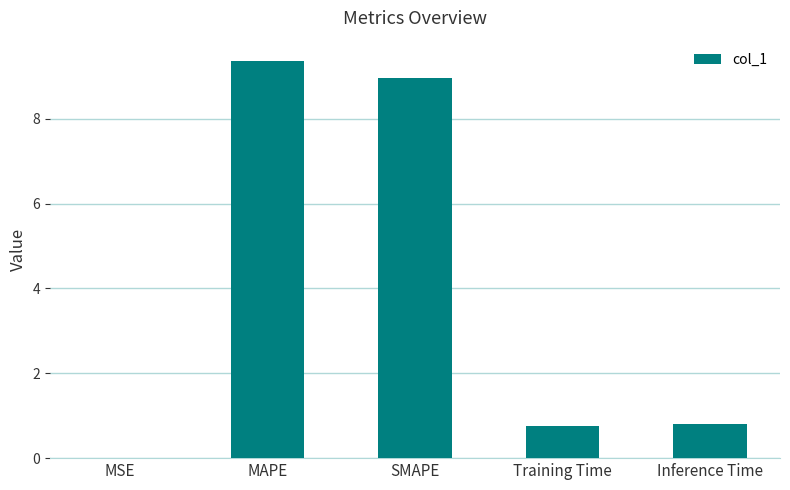

What is the greatest value displayed?

9.4